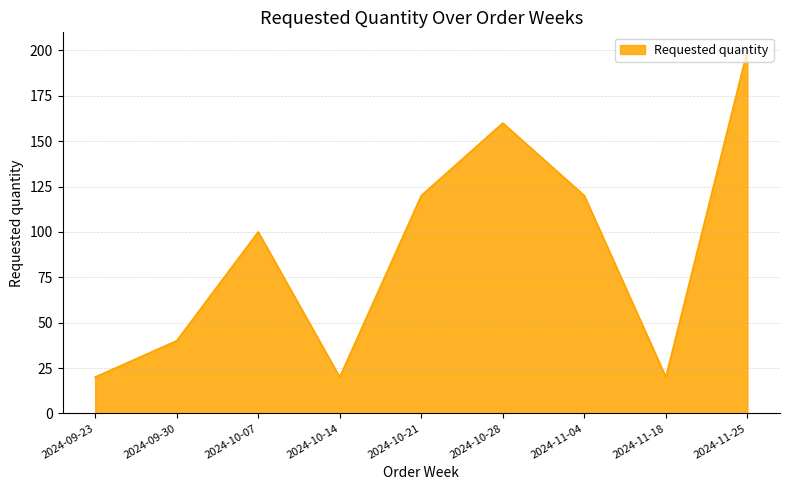

What position from the right is 2024-09-30?

8